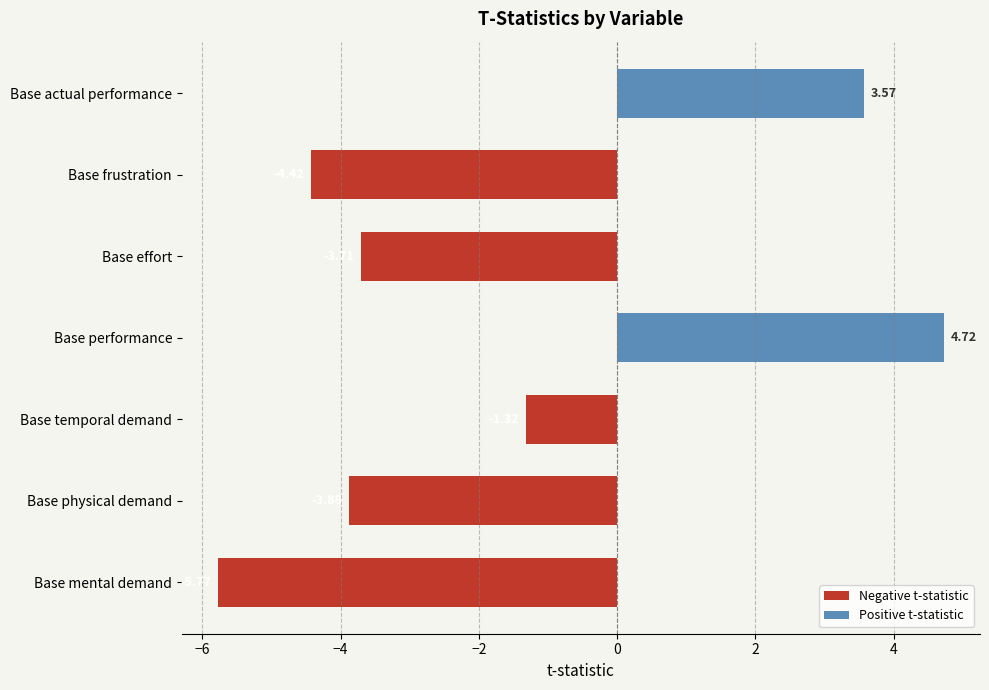

Between Base physical demand and Base mental demand, which is larger?

Base physical demand